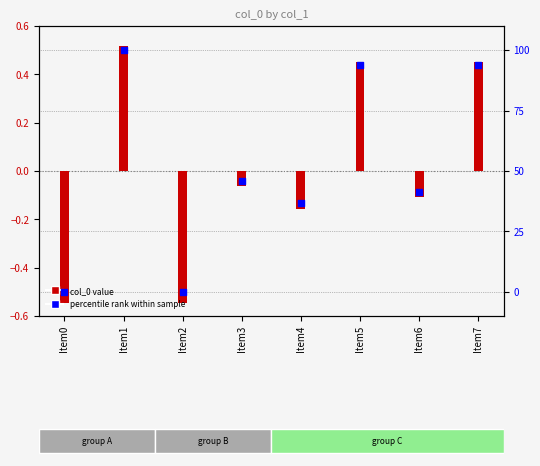

Which series reaches the maximum Y coordinate?

col_0